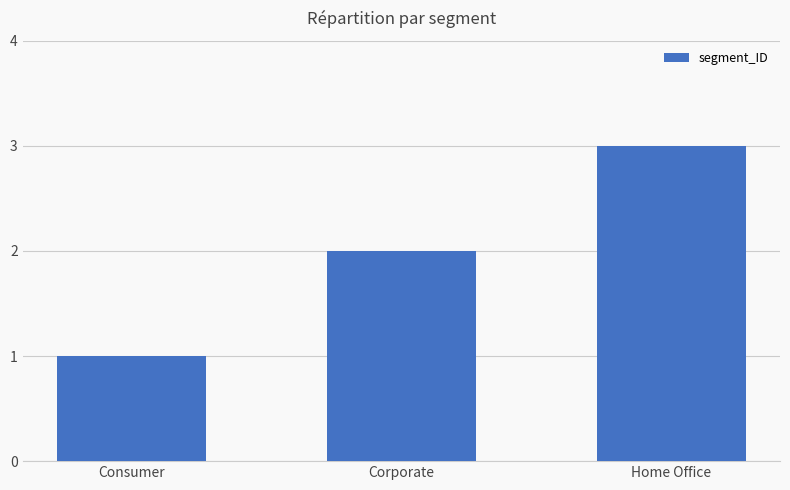

What is the change in value from Consumer to Corporate?

+1